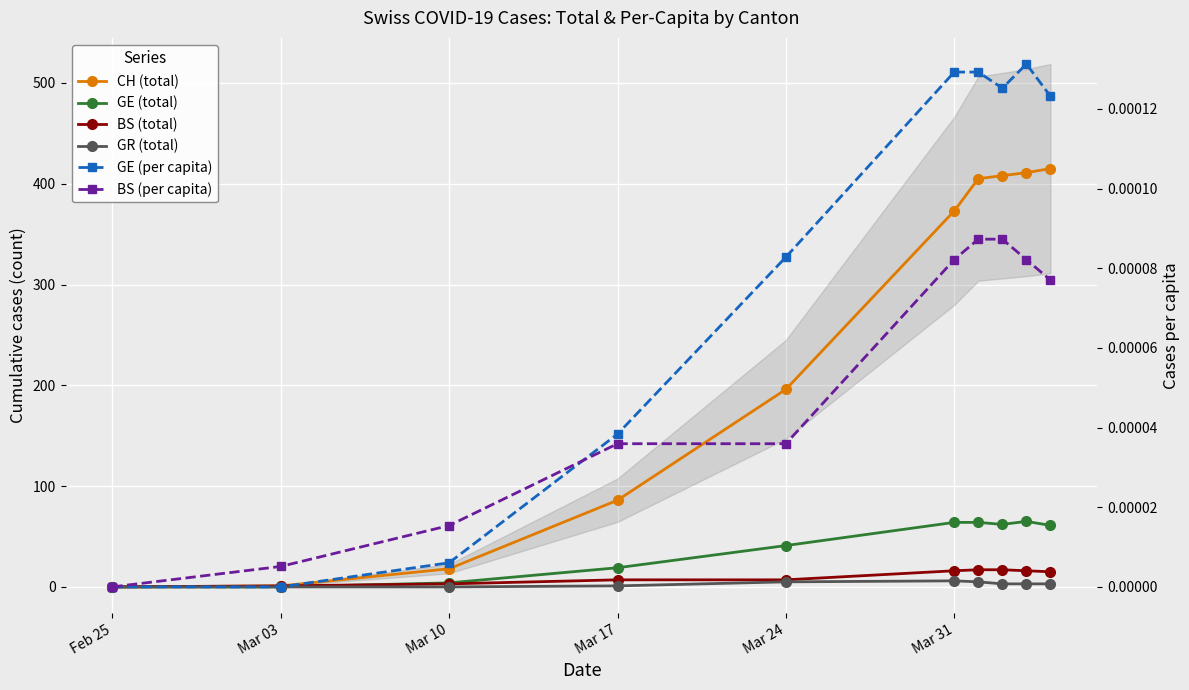

Rank the series by their maximum value, from lowest to highest.

BS (per capita), GE (per capita), GR (total), BS (total), GE (total), CH (total)